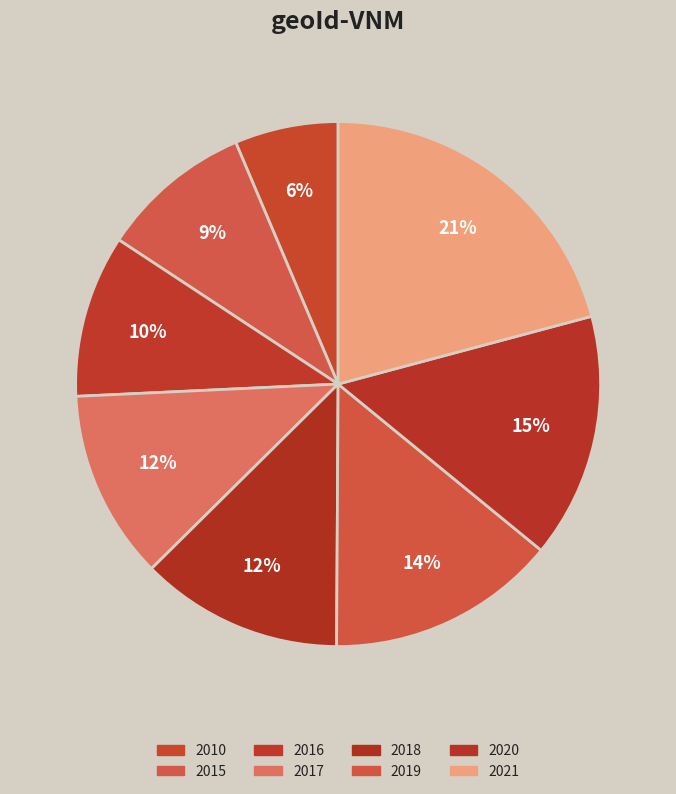

Which slice is the largest?

2021